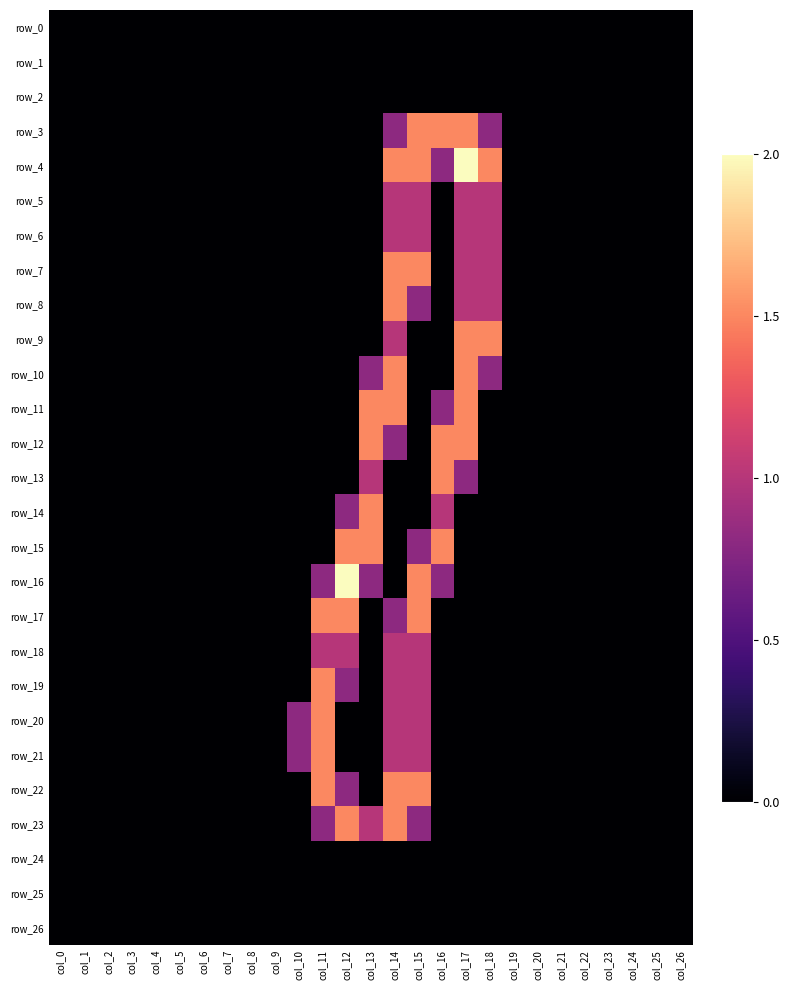

Which category has the lowest value across all series?

col_0